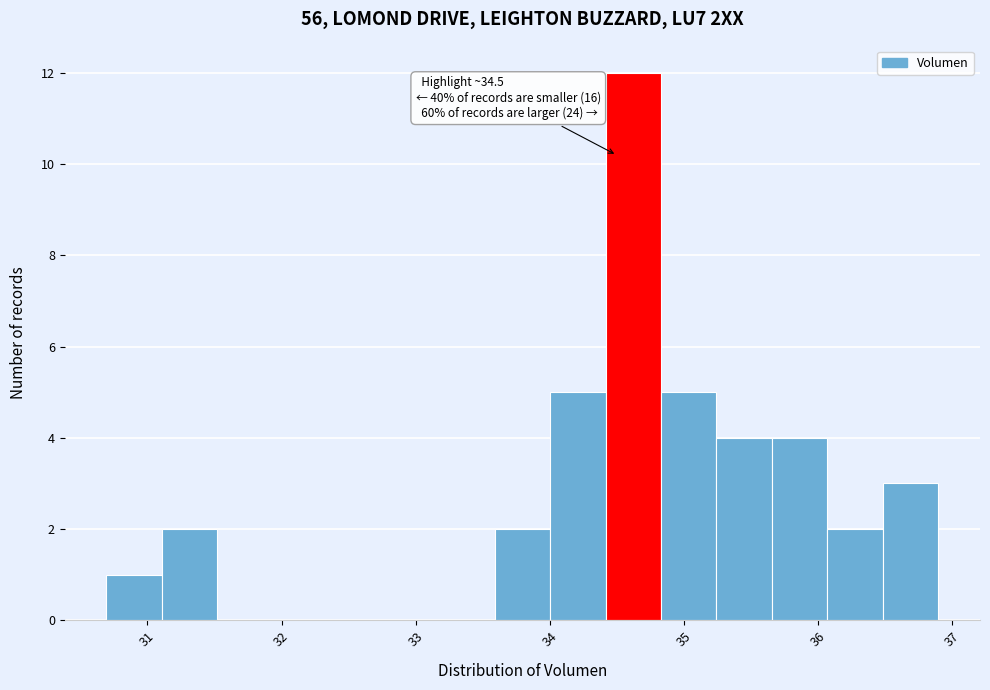

Which range on the x-axis has the tallest bar?

34.4 to 34.8